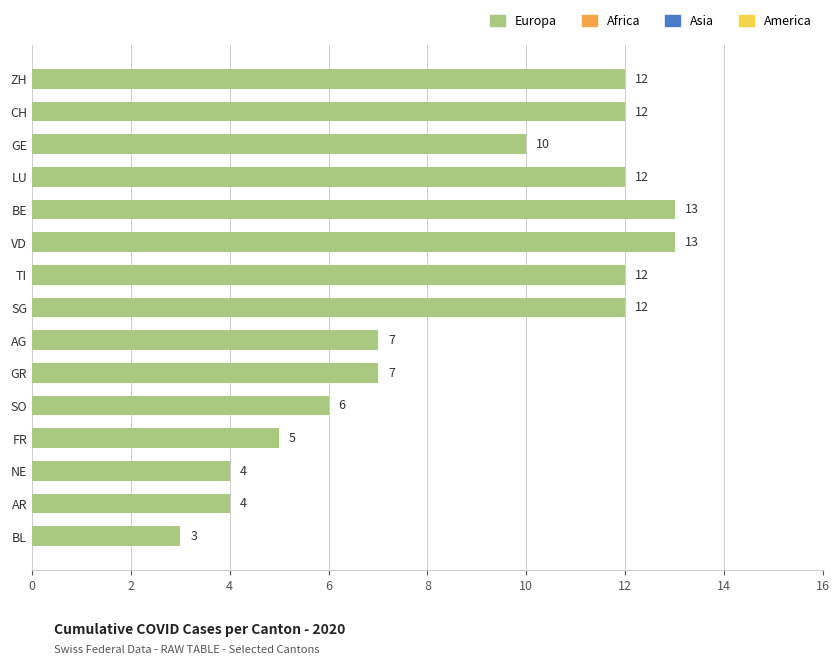

Reading top to bottom, transcribe all the data shown in this chart.

ZH=12	CH=12	GE=10	LU=12	BE=13	VD=13	TI=12	SG=12	AG=7	GR=7	SO=6	FR=5	NE=4	AR=4	BL=3